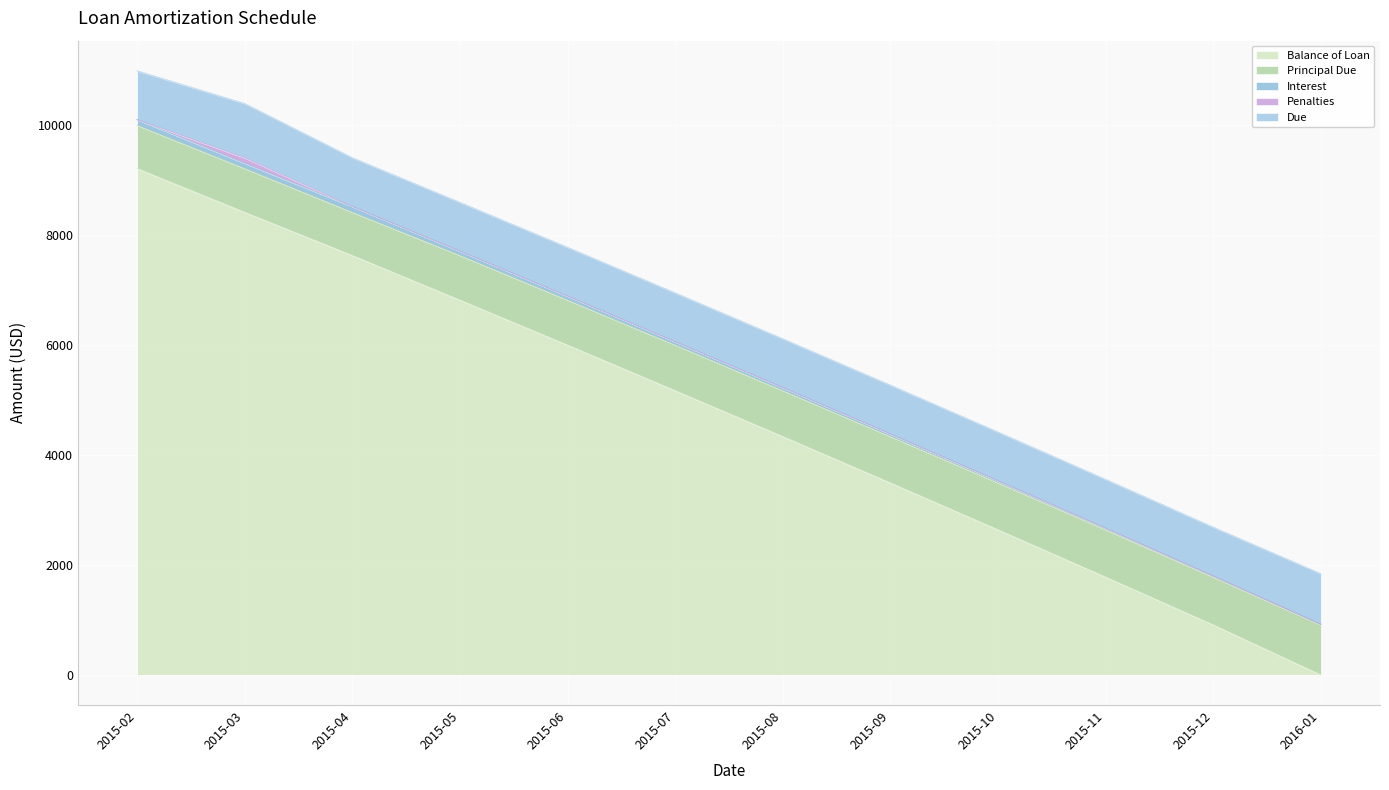

How many lines are shown in the chart?

5